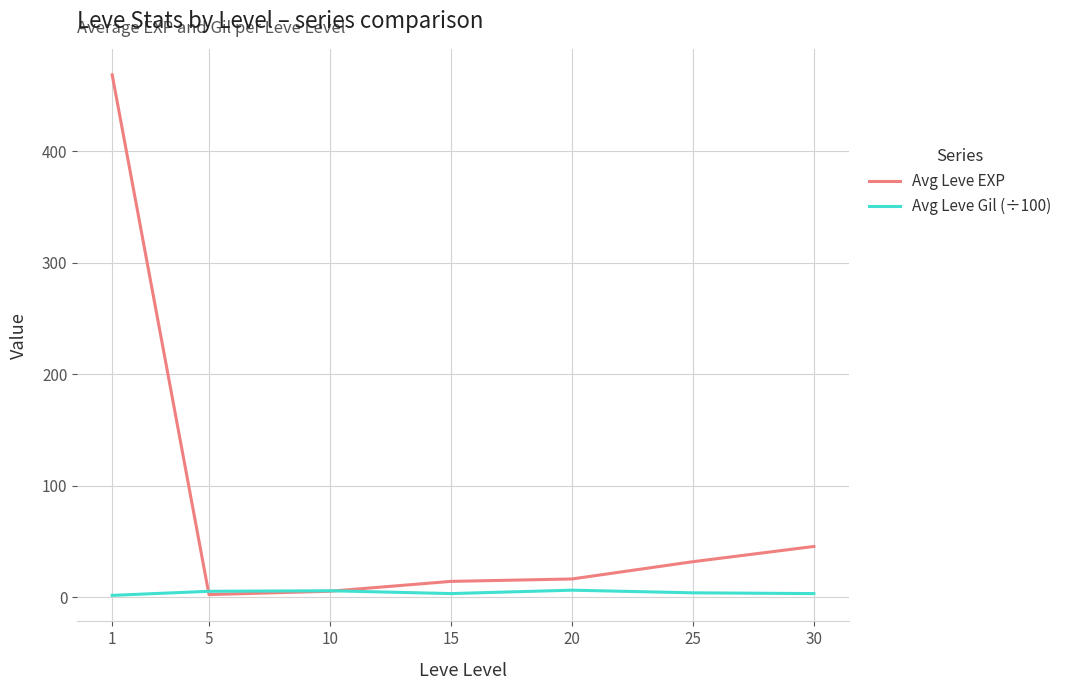

Is the value of Avg Leve Gil (÷100) at 30 greater than the value of Avg Leve EXP at 25?

No